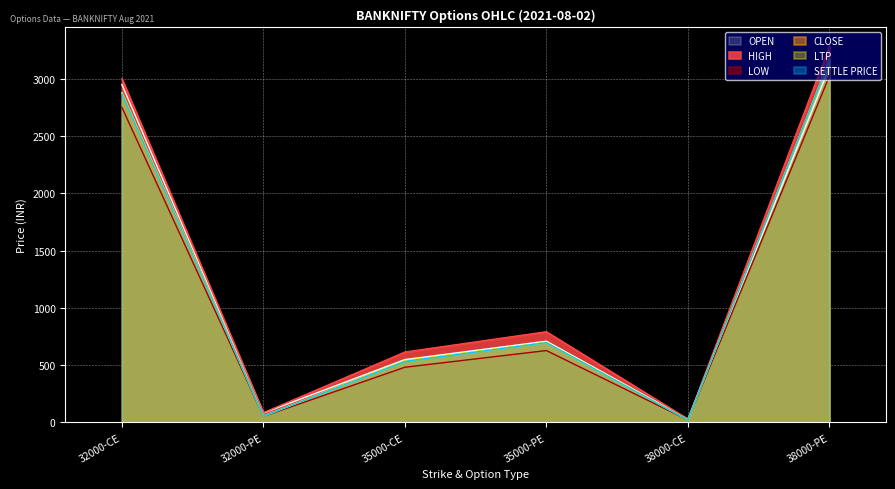

Reading left to right, extract all data points from this chart.

OPEN: 32000-CE=2950.0	32000-PE=82.5	35000-CE=548.9	35000-PE=709.3	38000-CE=28.9	38000-PE=3100.1
HIGH: 32000-CE=3001.0	32000-PE=85.0	35000-CE=614.6	35000-PE=792.0	38000-CE=29.2	38000-PE=3284.1
LOW: 32000-CE=2750.6	32000-PE=53.0	35000-CE=482.0	35000-PE=627.7	38000-CE=21.4	38000-PE=3025.0
CLOSE: 32000-CE=2871.1	32000-PE=55.5	35000-CE=533.6	35000-PE=697.0	38000-CE=22.0	38000-PE=3164.2
LTP: 32000-CE=2879.0	32000-PE=55.5	35000-CE=540.0	35000-PE=699.0	38000-CE=22.6	38000-PE=3164.2
SETTLE PRICE: 32000-CE=2871.1	32000-PE=55.5	35000-CE=533.6	35000-PE=697.0	38000-CE=22.0	38000-PE=3164.2